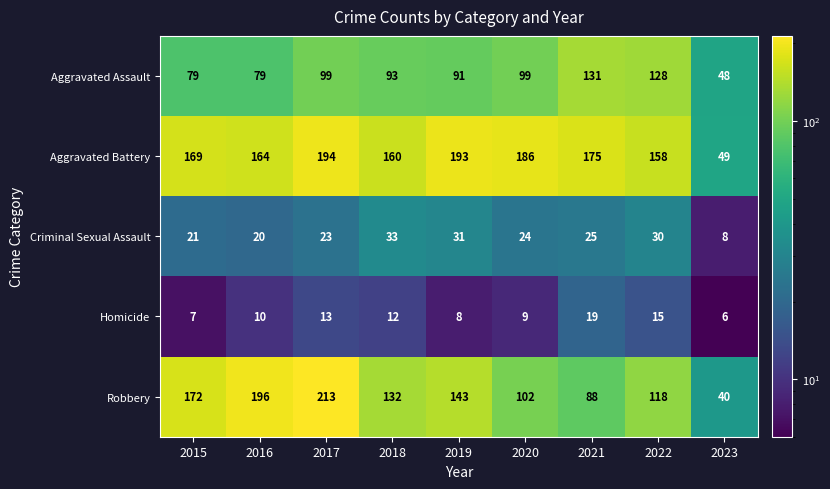

Is it true that Aggravated Battery equals 164 at 2016?

True